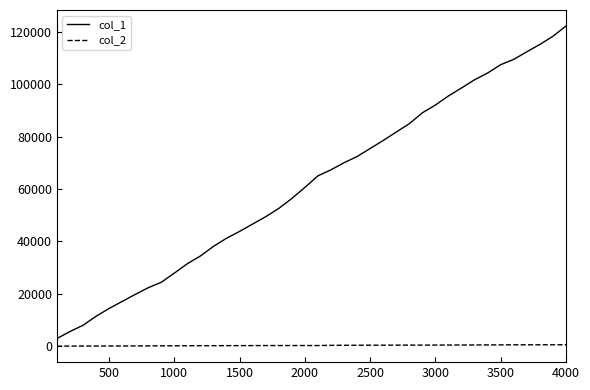

Which series has the largest range (max minus min)?

col_1